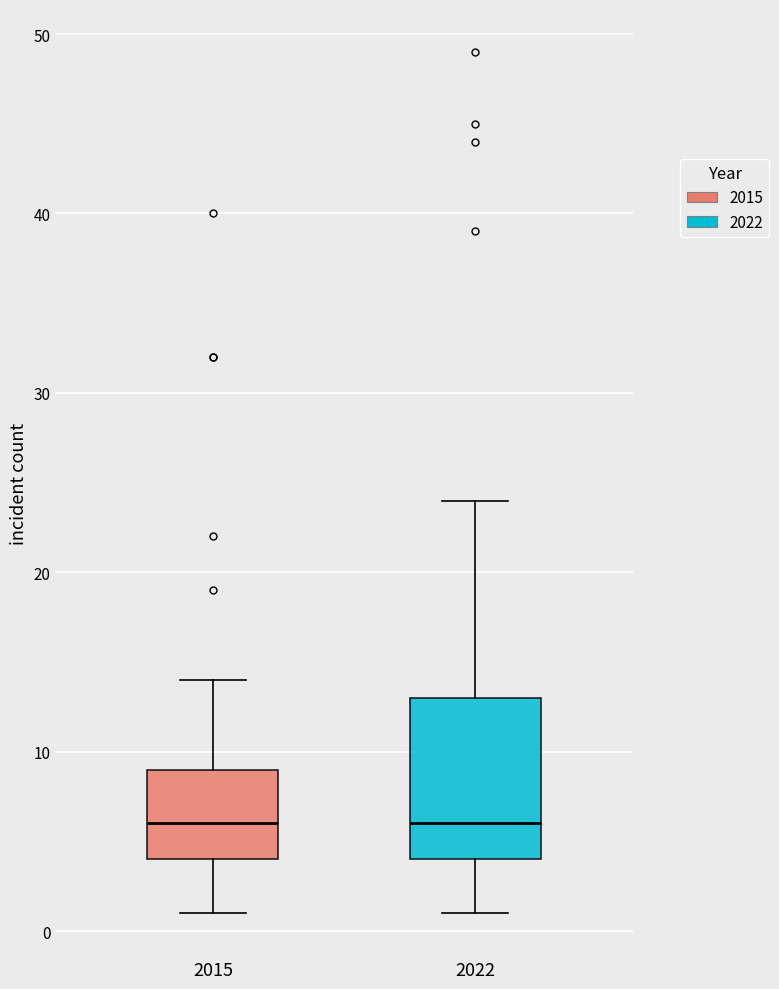

Reading left to right, read every box against the y-axis: the position of its median line, the range the box covers, and the ends of its whiskers. The values are not printed on the chart, so give them approximately, as read against the axis.

2015: median 6, box 4 to 9, whiskers 1 to 14
2022: median 6, box 4 to 13, whiskers 1 to 24